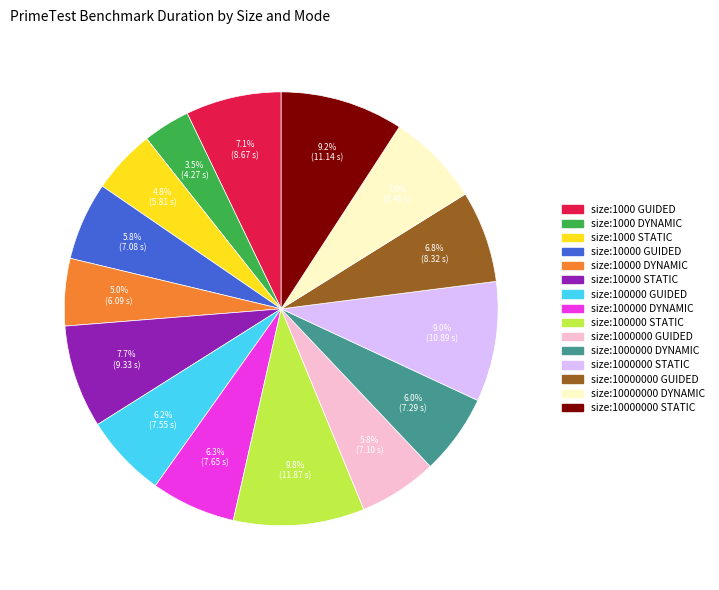

Is there any slice that represents more than half of the pie?

No